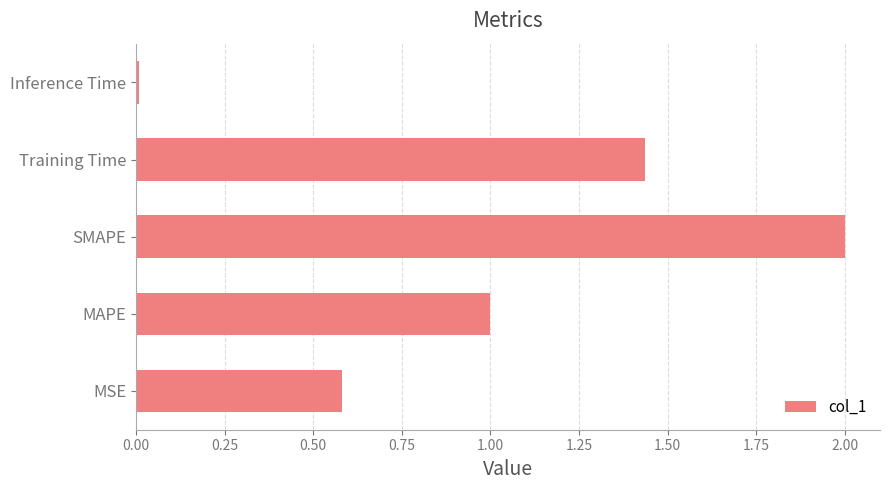

How many bars are there in total?

5